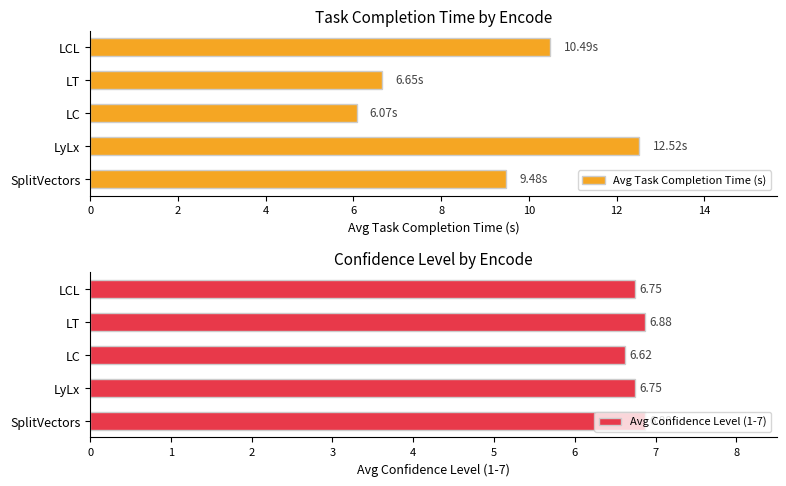

List the labels in order of Avg Task Completion Time (s) value, largest first.

LyLx, LCL, SplitVectors, LT, LC